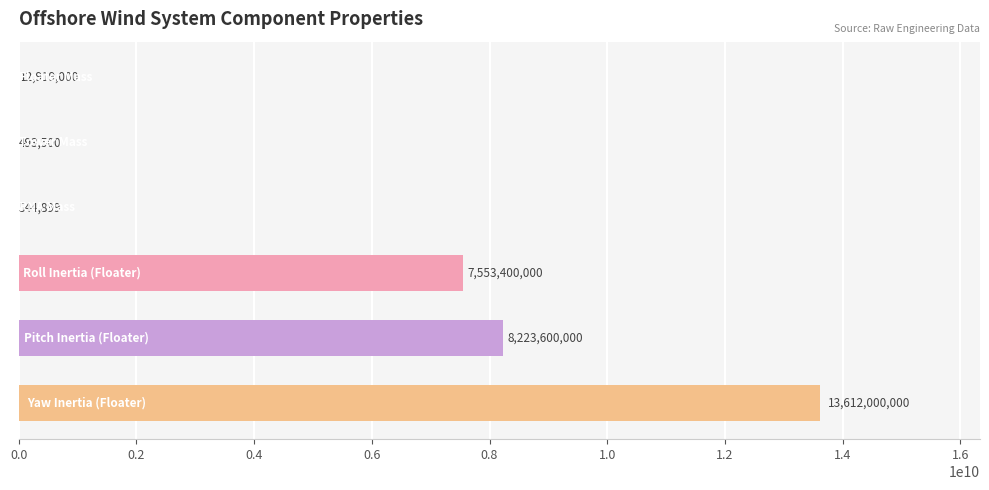

What is the maximum value shown in the chart?

13612000000